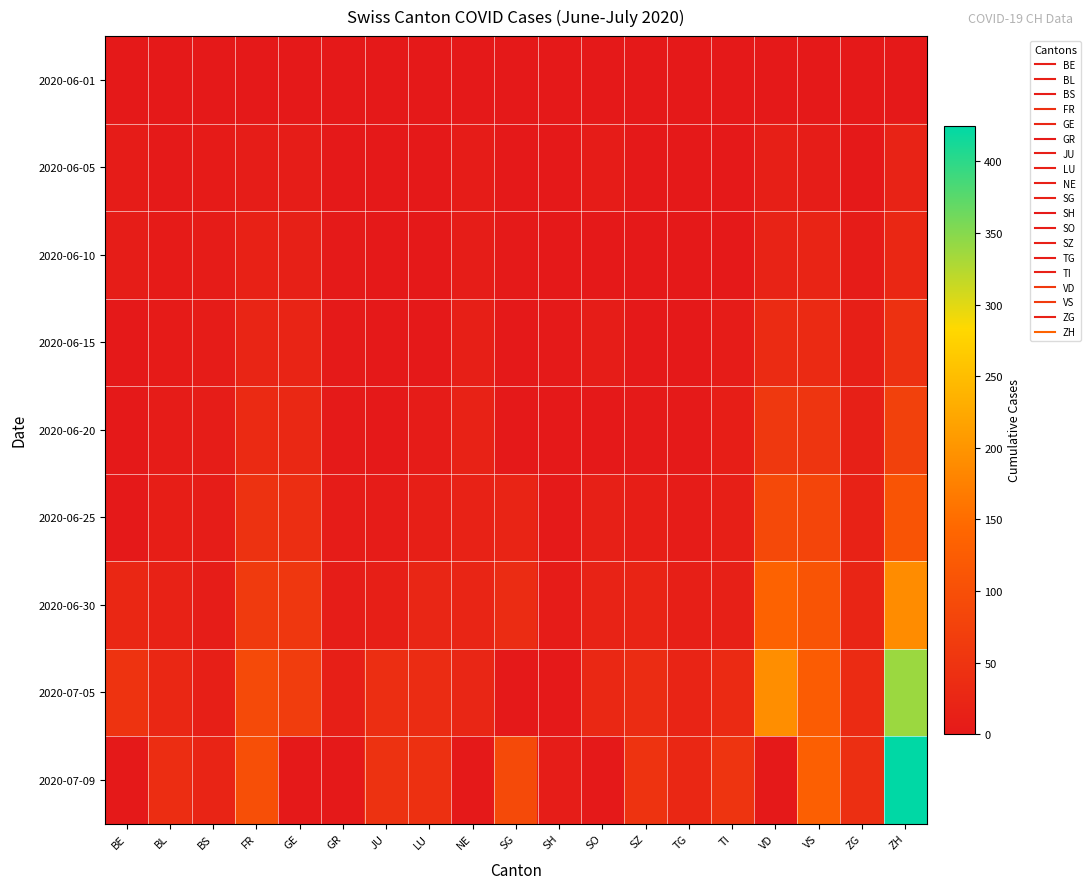

Reading right to left, transcribe all the data shown in this chart.

2020-06-01: ZH=0	ZG=0	VS=1	VD=0	TI=0	TG=0	SZ=0	SO=0	SH=0	SG=0	NE=0	LU=0	JU=0	GR=0	GE=1	FR=0	BS=0	BL=1	BE=0
2020-06-05: ZH=19	ZG=0	VS=7	VD=11	TI=1	TG=0	SZ=0	SO=6	SH=0	SG=0	NE=6	LU=0	JU=0	GR=1	GE=8	FR=7	BS=4	BL=3	BE=6
2020-06-10: ZH=26	ZG=5	VS=20	VD=19	TI=1	TG=1	SZ=0	SO=0	SH=1	SG=3	NE=9	LU=1	JU=0	GR=2	GE=14	FR=15	BS=5	BL=4	BE=9
2020-06-15: ZH=45	ZG=11	VS=32	VD=34	TI=6	TG=1	SZ=1	SO=8	SH=3	SG=0	NE=11	LU=0	JU=1	GR=2	GE=20	FR=22	BS=5	BL=4	BE=0
2020-06-20: ZH=75	ZG=13	VS=52	VD=57	TI=10	TG=2	SZ=2	SO=0	SH=0	SG=0	NE=16	LU=6	JU=1	GR=2	GE=29	FR=32	BS=7	BL=6	BE=0
2020-06-25: ZH=110	ZG=17	VS=82	VD=88	TI=12	TG=6	SZ=10	SO=13	SH=3	SG=20	NE=18	LU=12	JU=5	GR=5	GE=39	FR=47	BS=7	BL=10	BE=0
2020-06-30: ZH=189	ZG=23	VS=109	VD=135	TI=14	TG=12	SZ=21	SO=19	SH=5	SG=35	NE=22	LU=25	JU=12	GR=9	GE=55	FR=61	BS=7	BL=17	BE=27
2020-07-05: ZH=338	ZG=33	VS=124	VD=192	TI=31	TG=21	SZ=35	SO=28	SH=0	SG=0	NE=25	LU=36	JU=39	GR=12	GE=68	FR=92	BS=12	BL=27	BE=49
2020-07-09: ZH=425	ZG=41	VS=129	VD=0	TI=50	TG=27	SZ=49	SO=0	SH=8	SG=92	NE=0	LU=43	JU=46	GR=0	GE=0	FR=100	BS=20	BL=38	BE=0